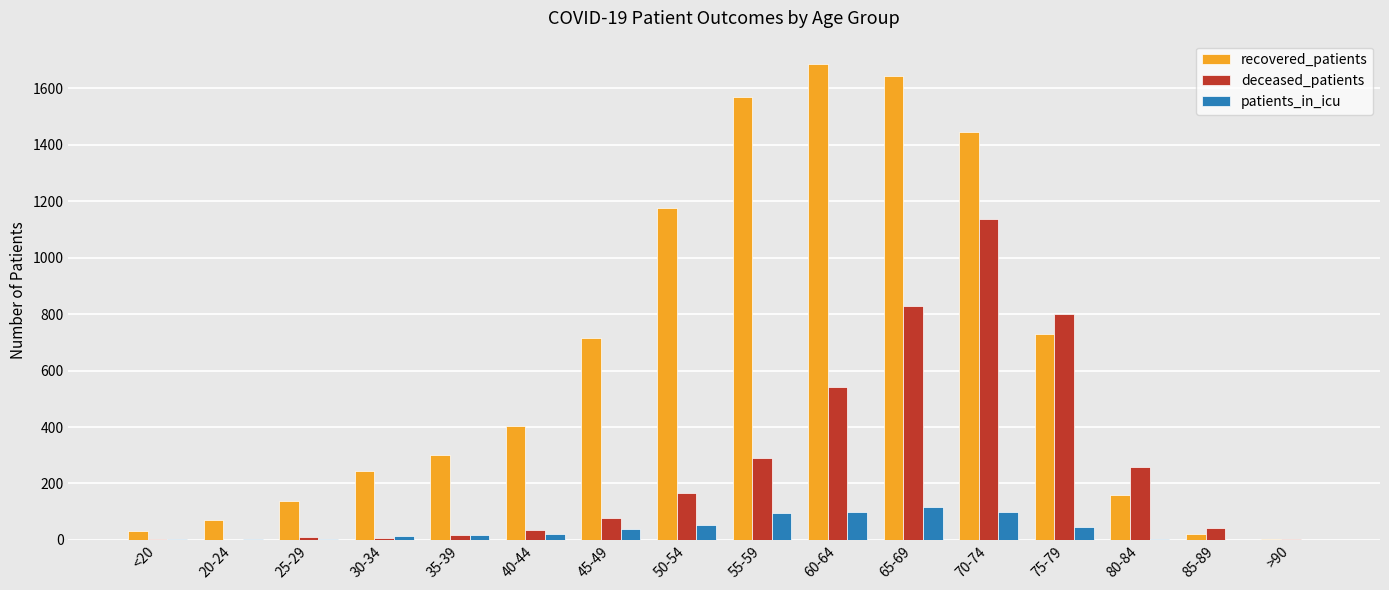

Which series has the largest total across all categories?

recovered_patients